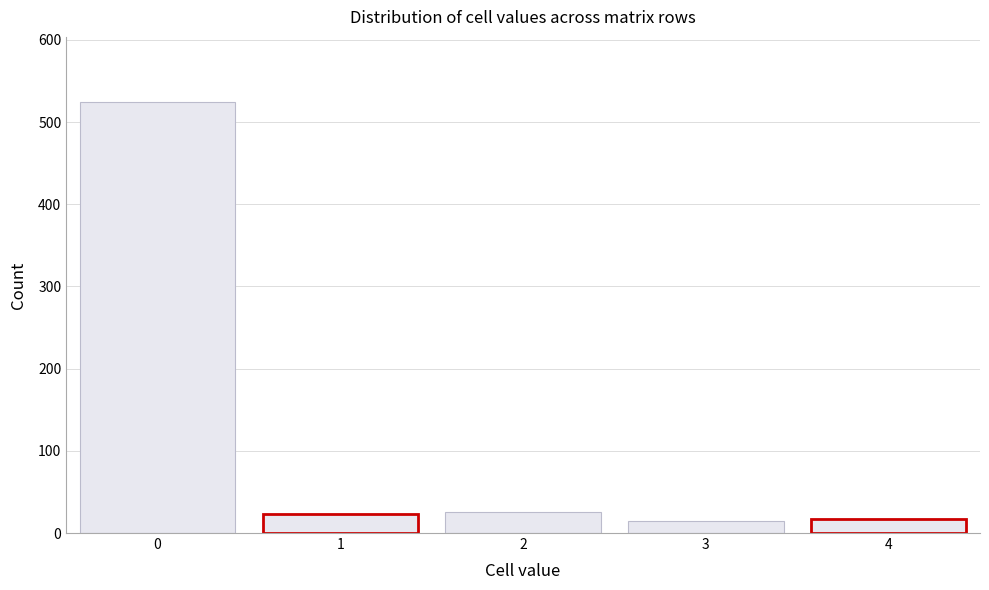

The value at 0 is 807. True or false?

False